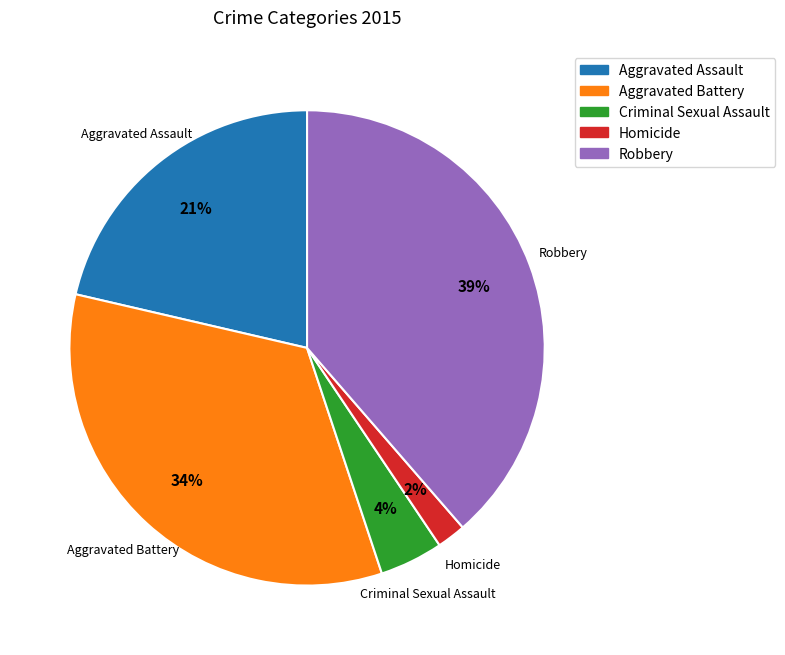

Combined, do Criminal Sexual Assault and Homicide account for over 50%?

No